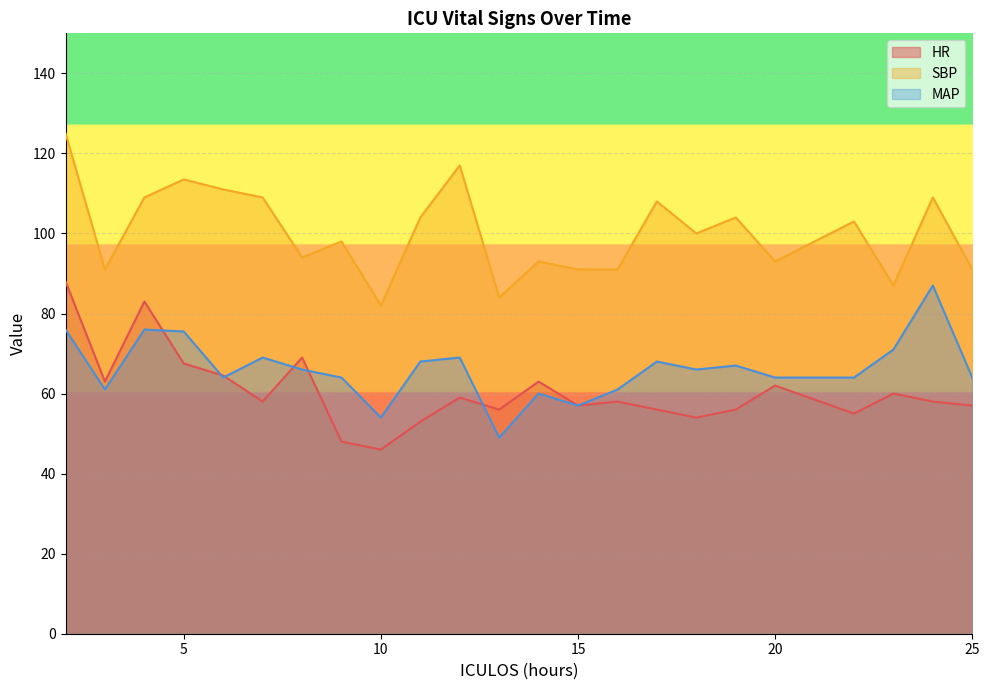

Is it true that MAP equals 14.7 at 14?

False